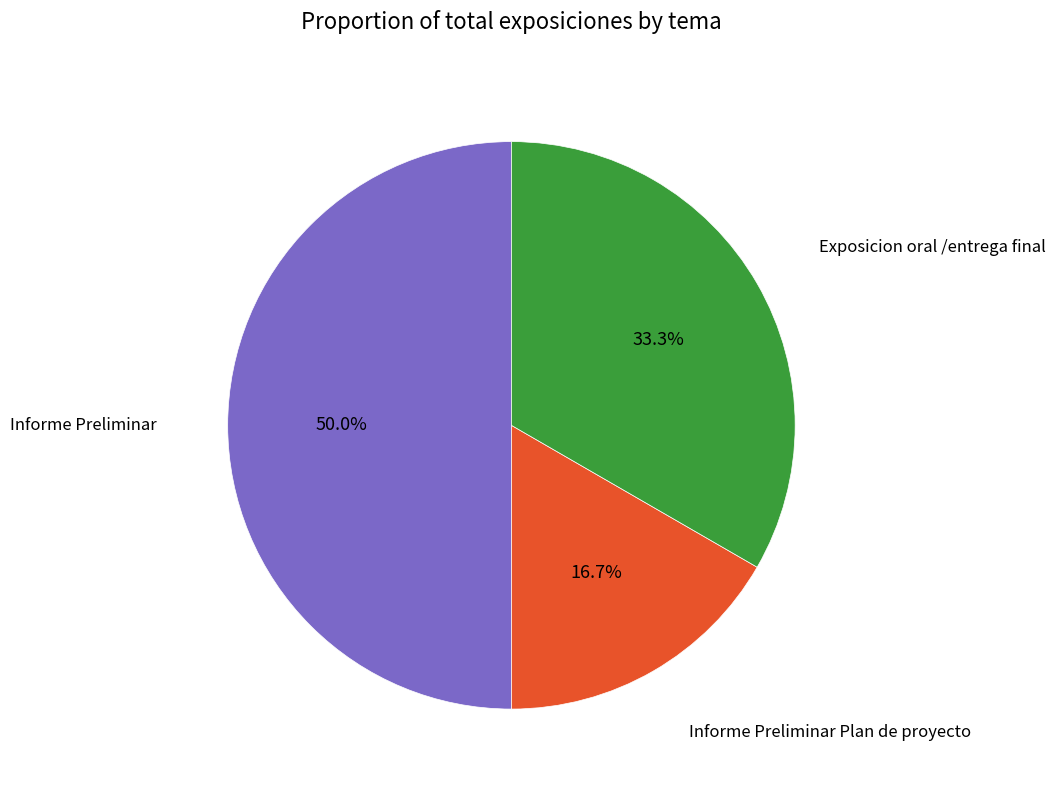

Does Informe Preliminar Plan de proyecto account for over 50% of the chart?

No